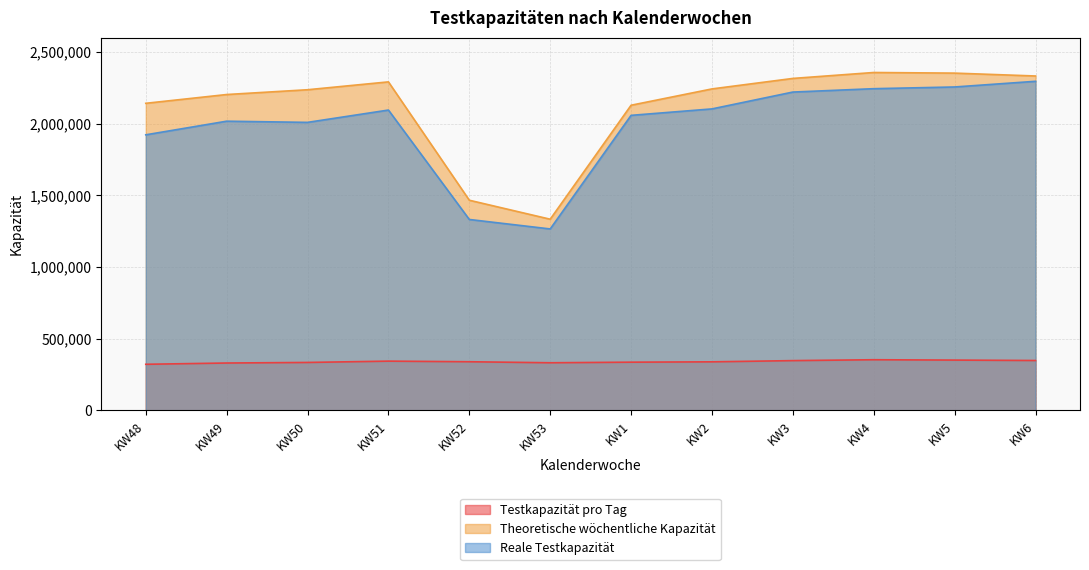

What are all the series names shown in the legend?

Testkapazität pro Tag, Theoretische wöchentliche Kapazität, Reale Testkapazität